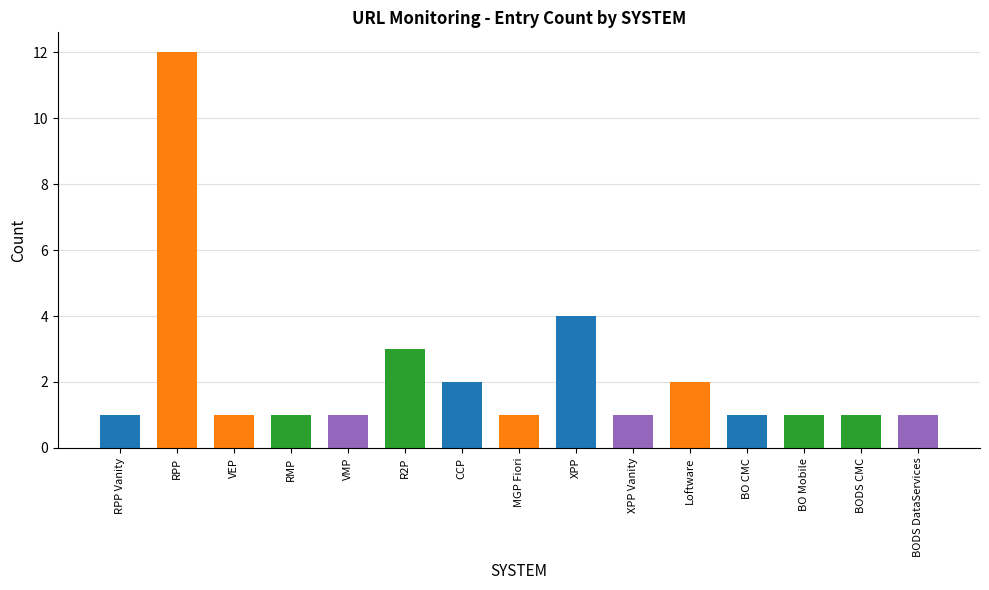

What is the change in value from RPP to VEP?

-11